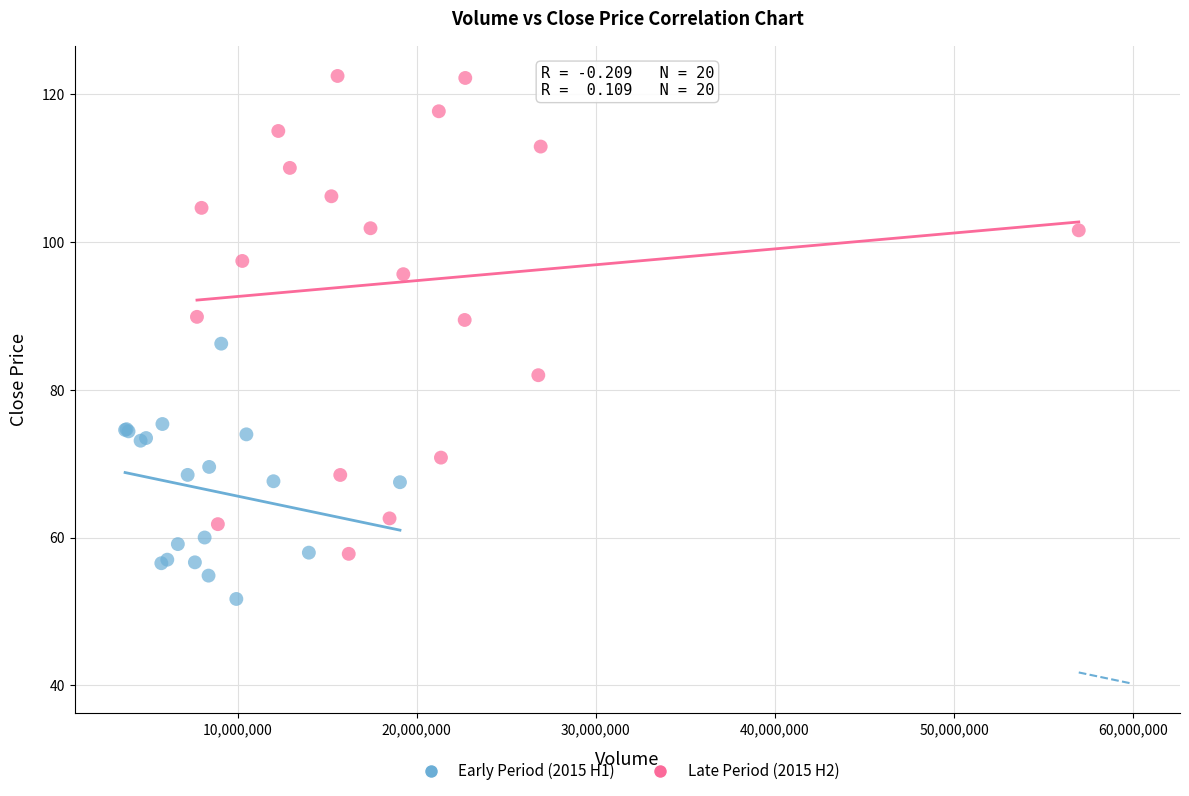

Which series reaches the maximum Y coordinate?

Late Period (2015 H2)